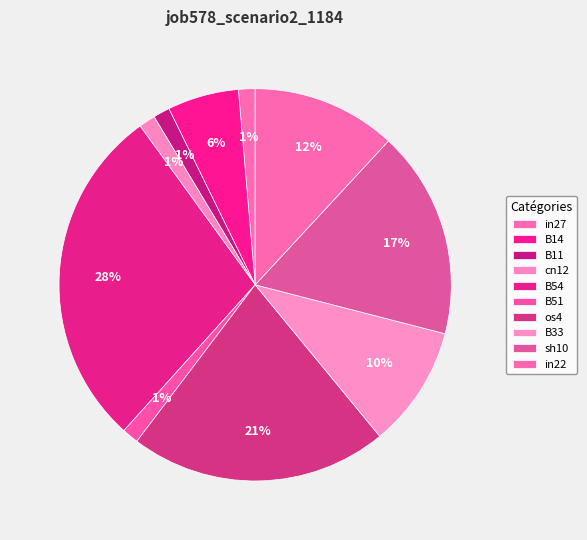

How much of the chart is everything except os4?

78.7%